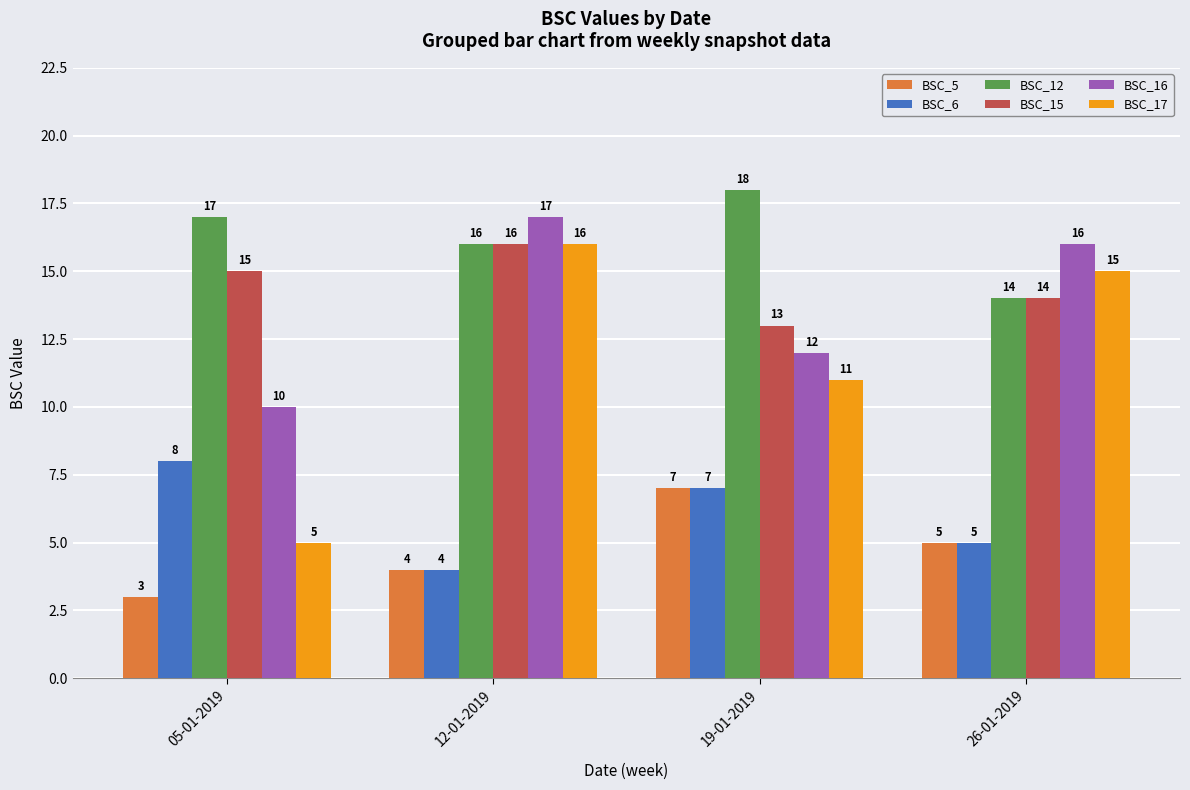

Reading left to right, extract all data points from this chart.

BSC_5: 05-01-2019=3	12-01-2019=4	19-01-2019=7	26-01-2019=5
BSC_6: 05-01-2019=8	12-01-2019=4	19-01-2019=7	26-01-2019=5
BSC_12: 05-01-2019=17	12-01-2019=16	19-01-2019=18	26-01-2019=14
BSC_15: 05-01-2019=15	12-01-2019=16	19-01-2019=13	26-01-2019=14
BSC_16: 05-01-2019=10	12-01-2019=17	19-01-2019=12	26-01-2019=16
BSC_17: 05-01-2019=5	12-01-2019=16	19-01-2019=11	26-01-2019=15